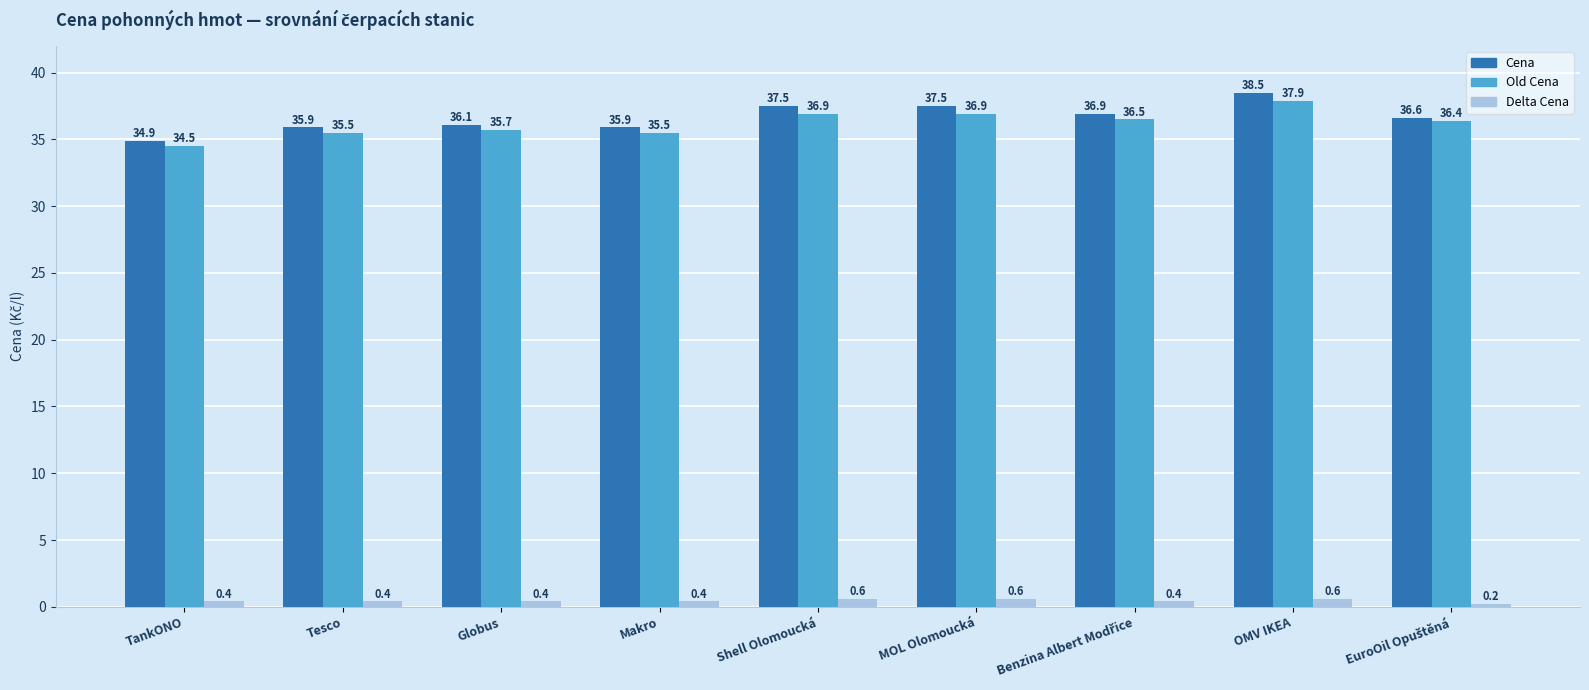

Reading right to left, list all the values displayed in this chart.

Cena: 36.6	38.5	36.9	37.5	37.5	35.9	36.1	35.9	34.9
Old Cena: 36.4	37.9	36.5	36.9	36.9	35.5	35.7	35.5	34.5
Delta Cena: 0.2	0.6	0.4	0.6	0.6	0.4	0.4	0.4	0.4